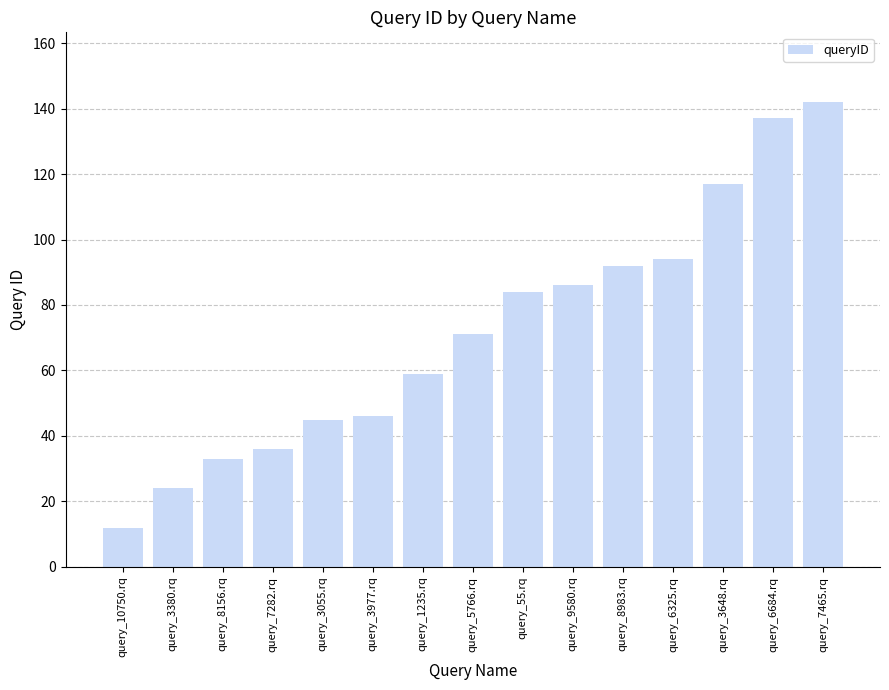

What is the value of the 2nd bar from the left?

24